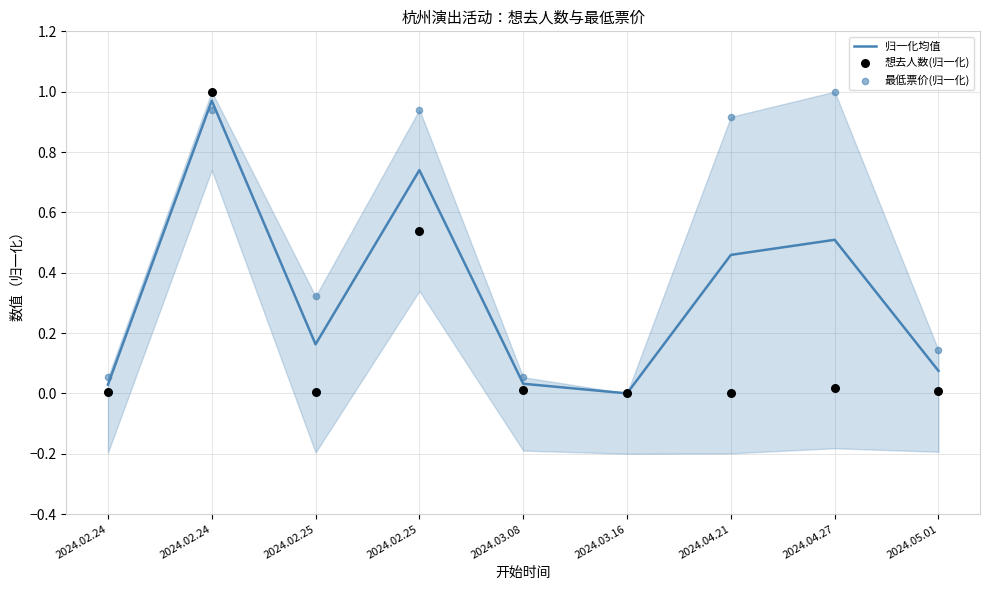

Which series reaches the minimum Y coordinate?

归一化均值